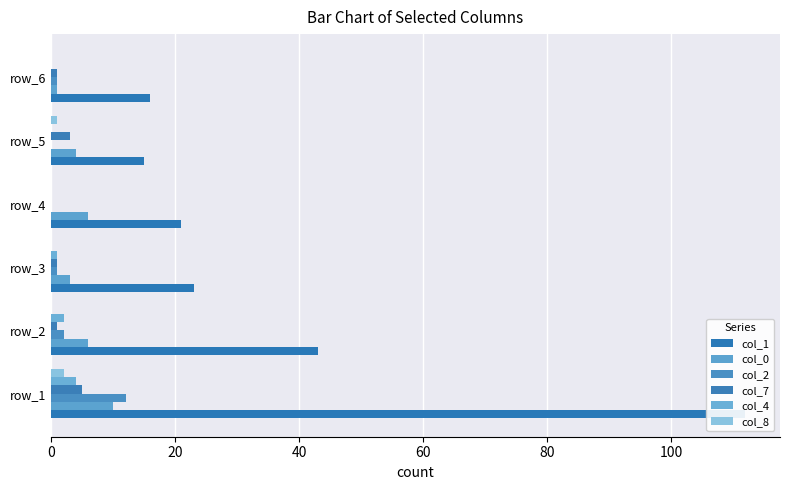

The col_1 series shows 6 at 80. True or false?

False